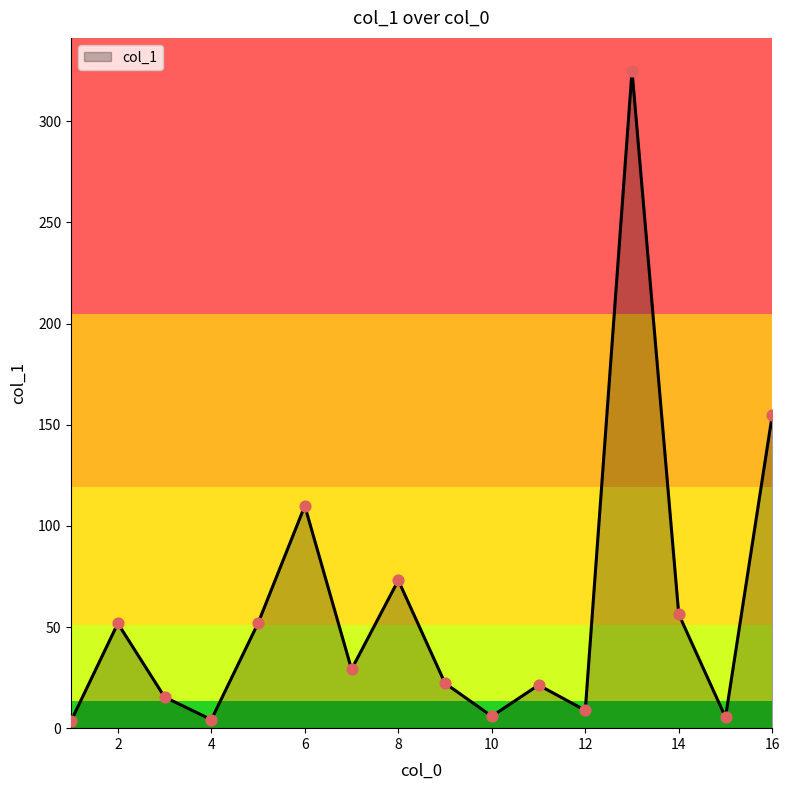

What is the greatest value displayed?

325.0